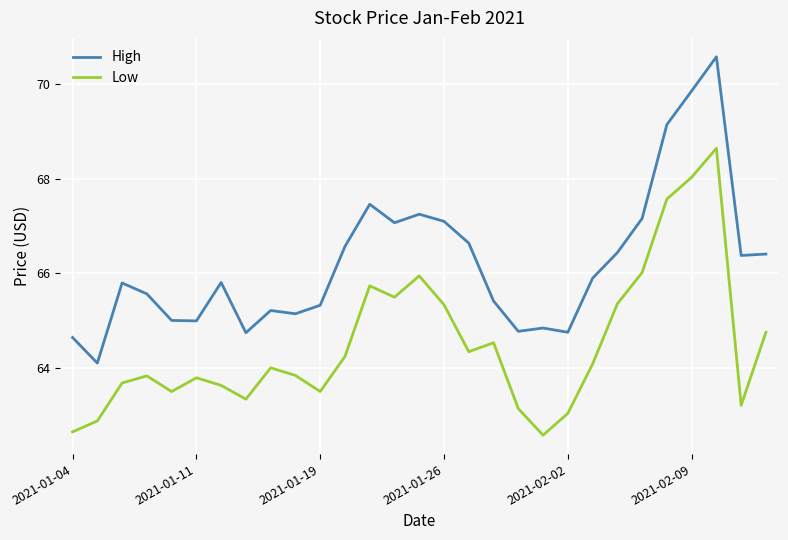

Which series has the largest range (max minus min)?

High